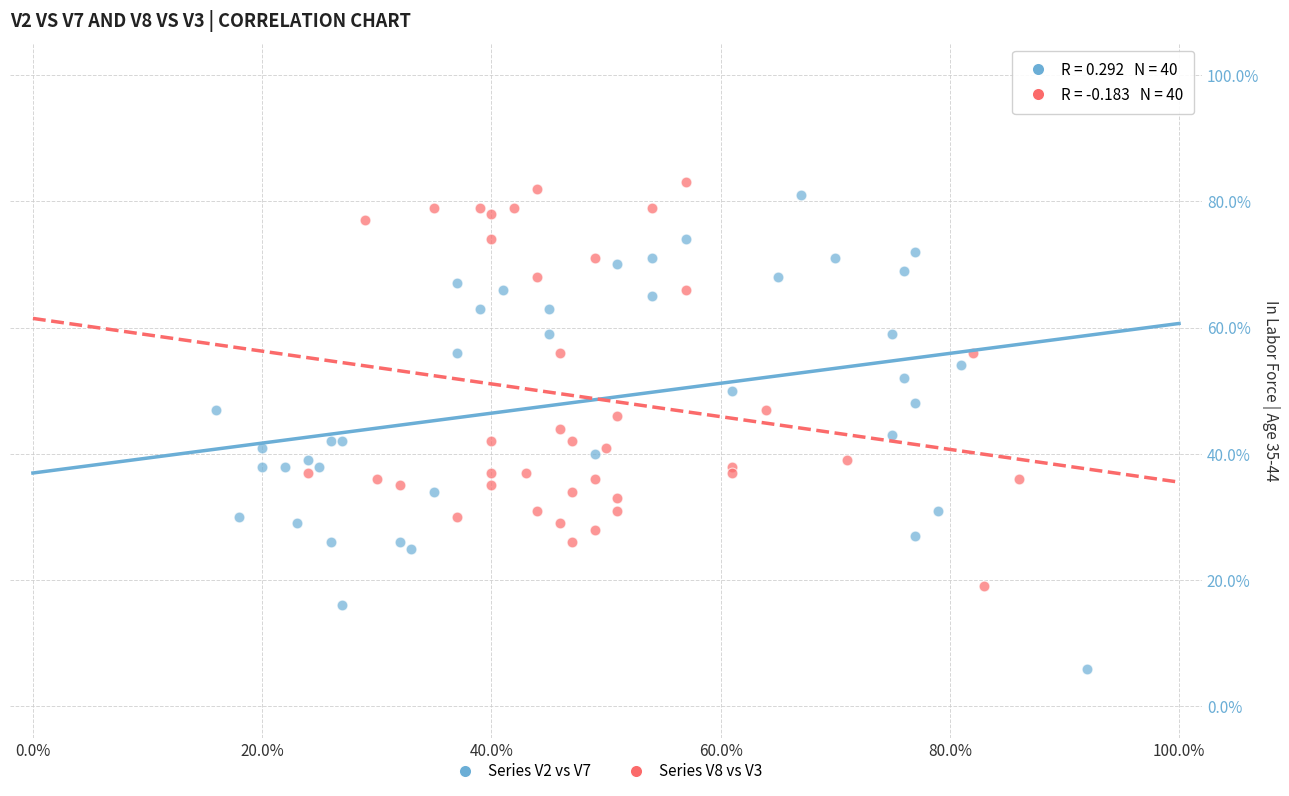

What are all the series names shown in the legend?

Series V2 vs V7, Series V8 vs V3